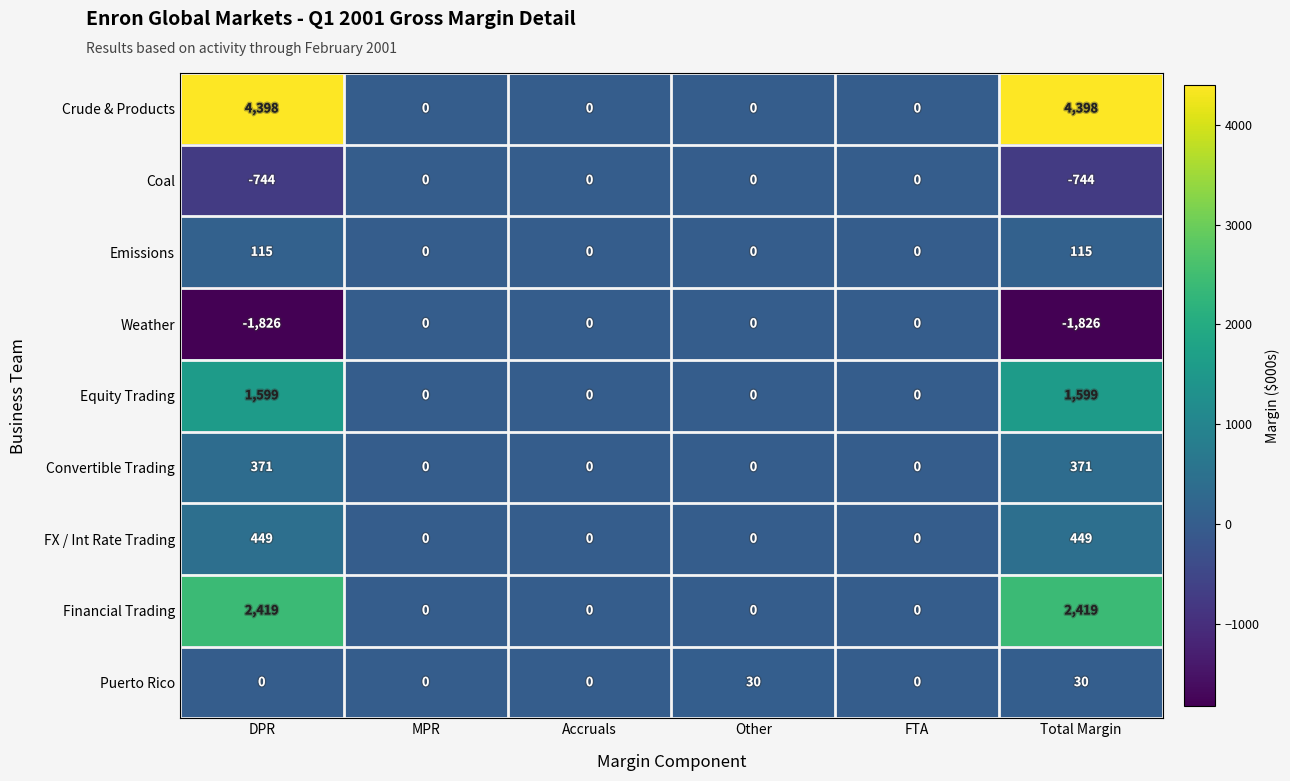

What is the difference between the maximum and second lowest values in the Emissions series?

115